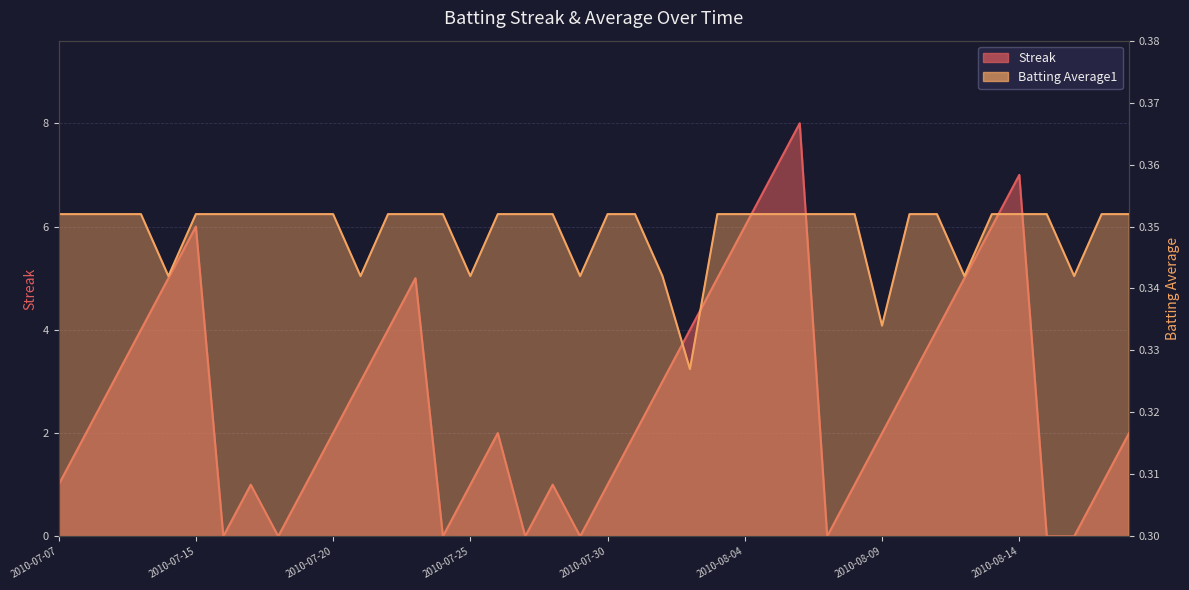

At which category does Batting Average1 reach its first local valley?

2010-07-11